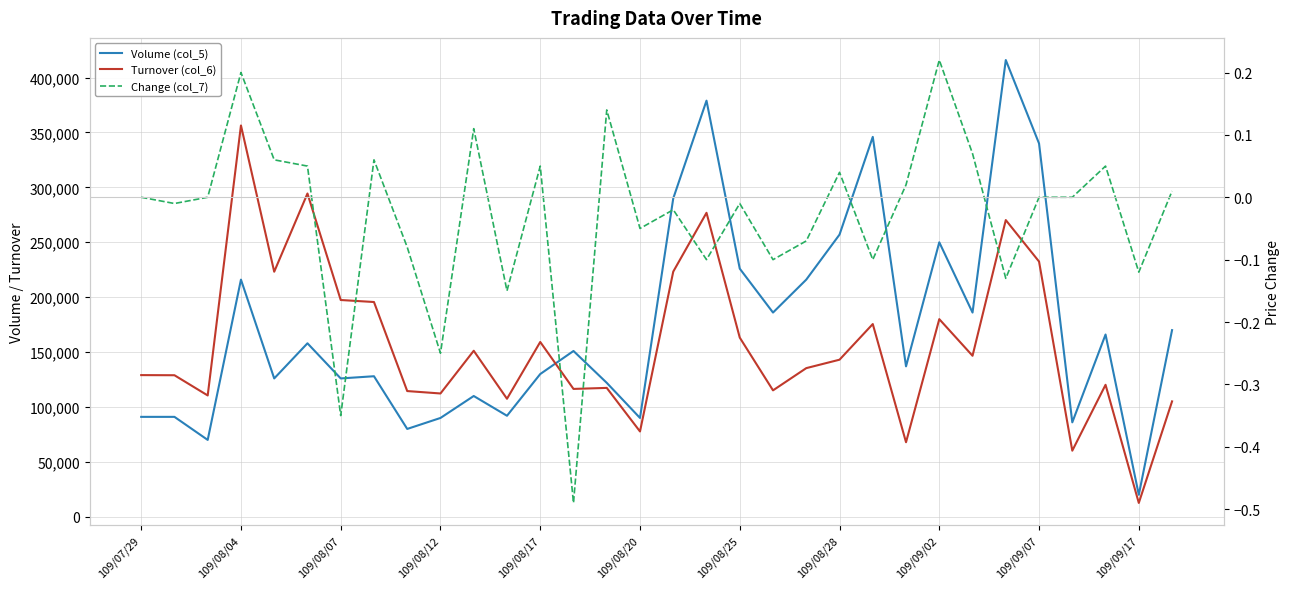

How many interior local peaks does the Volume (col_5) series have?

10